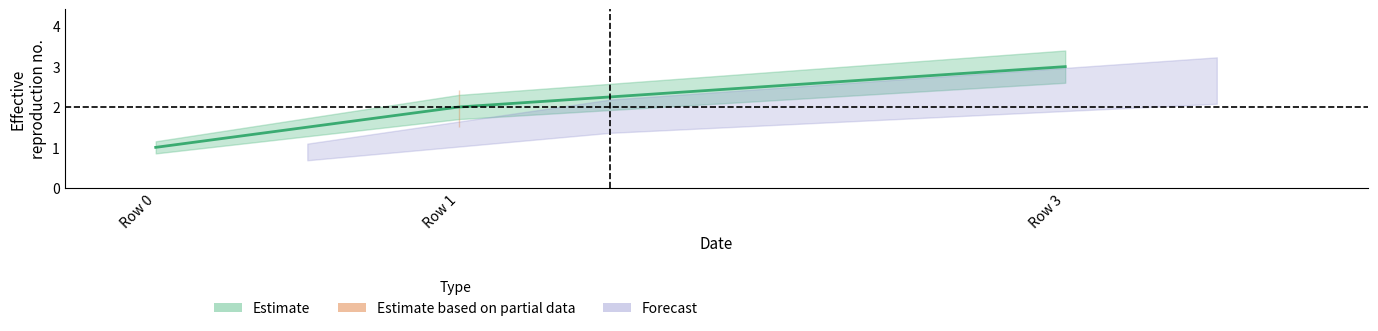

What is the difference between the Estimate values at Row 3 and Row 1?

1.0